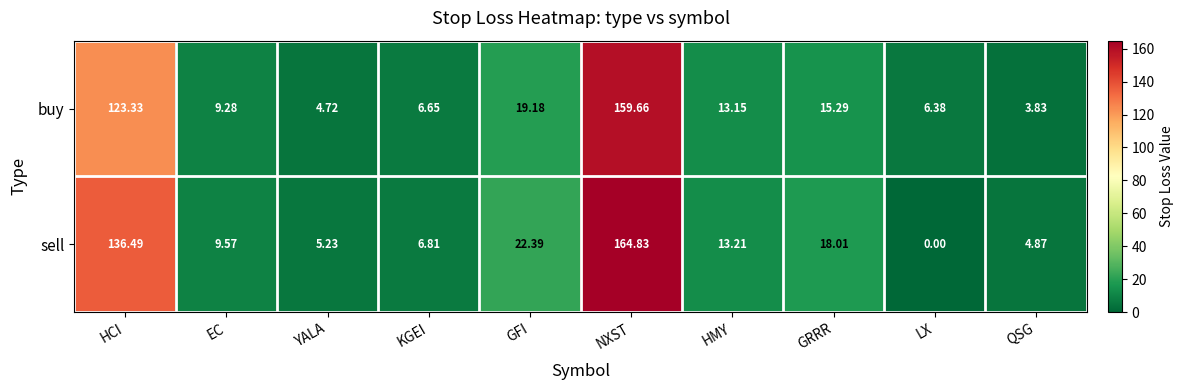

How many data points in sell are less than 13?

5